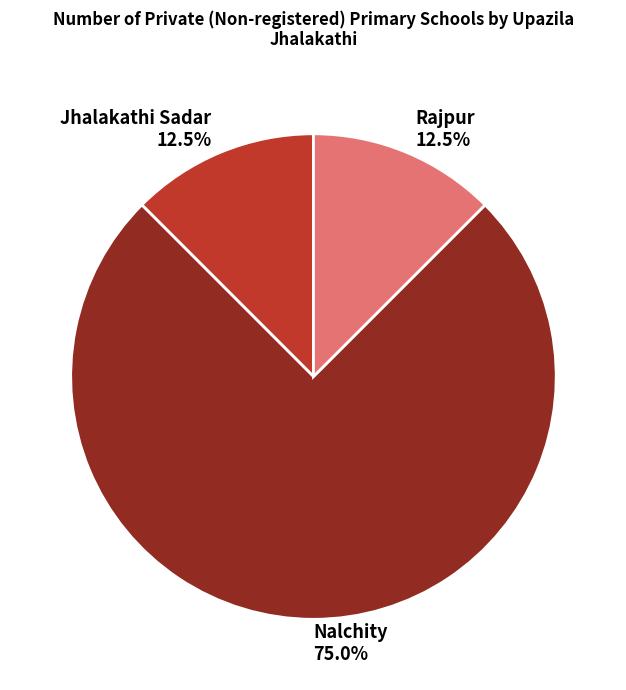

Does any single category account for the majority?

Yes